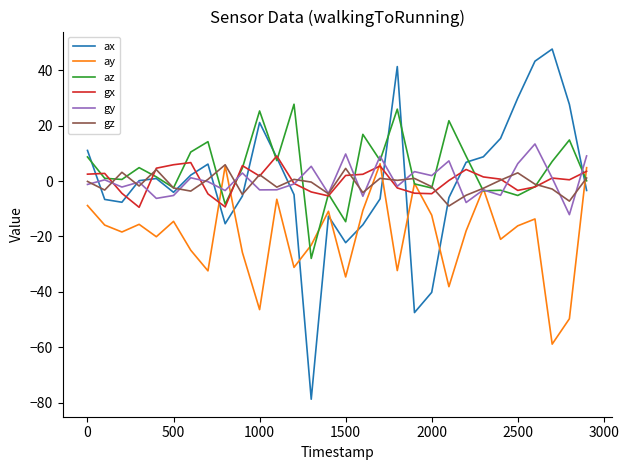

Count the number of categories in the chart.

30